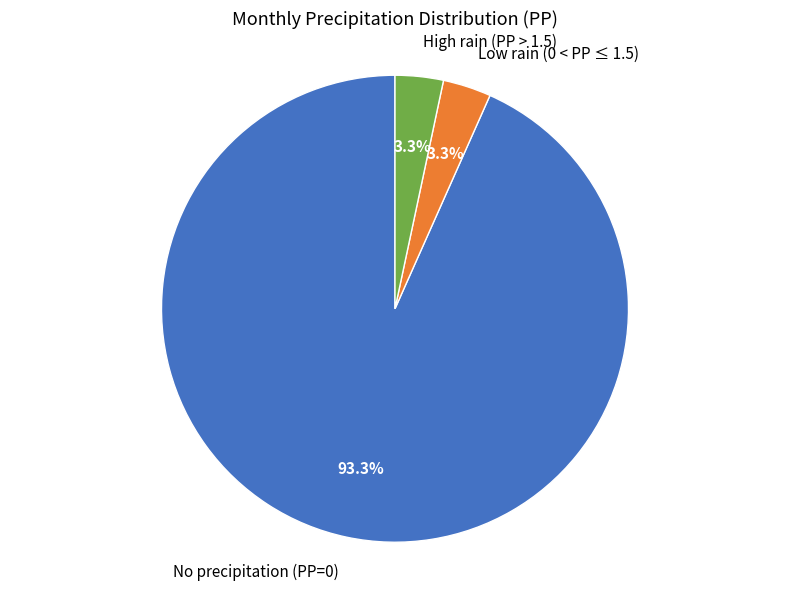

Which category has the biggest portion of the pie?

No precipitation (PP=0)